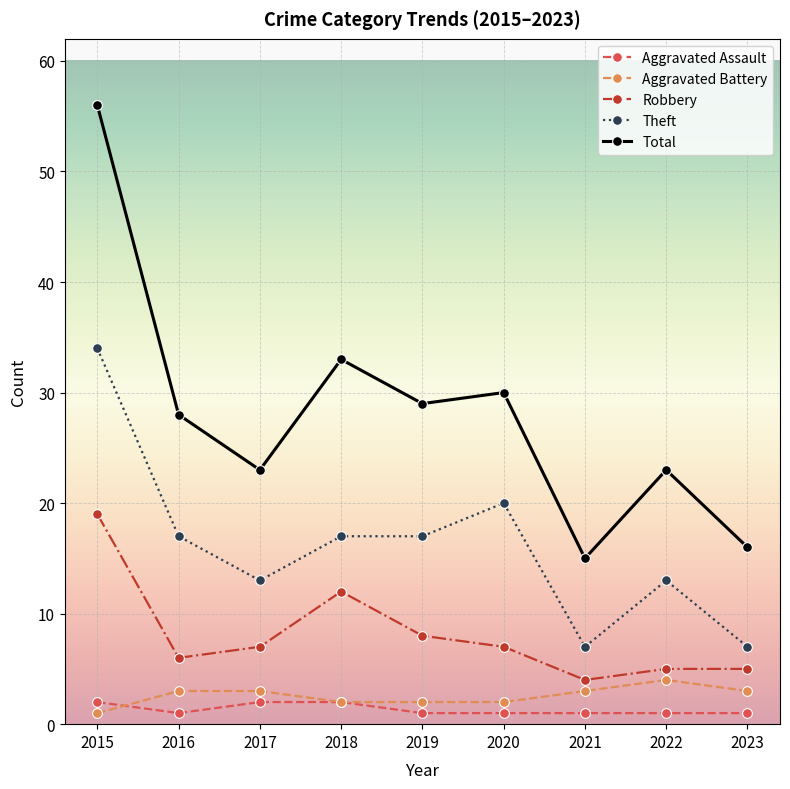

What is the greatest value displayed?

56